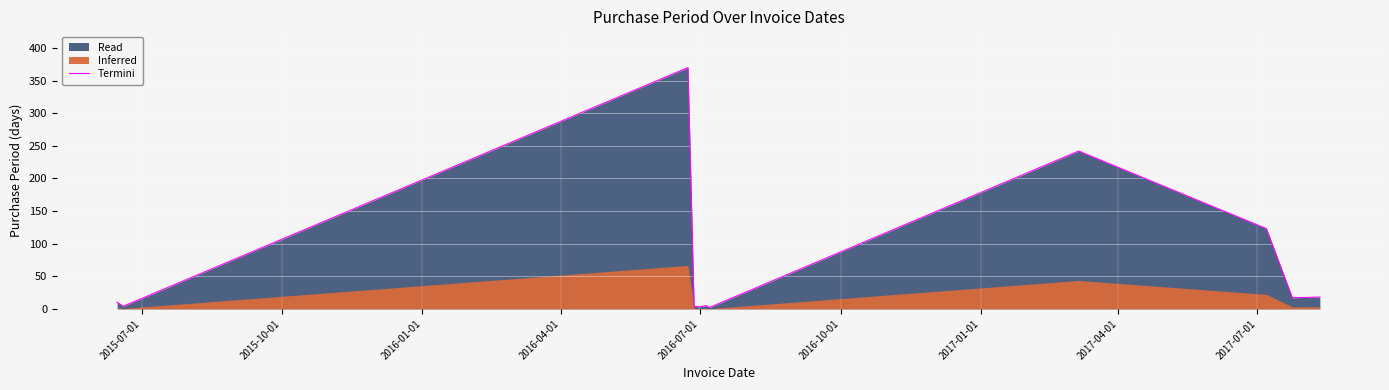

What is the highest value of the Termini series?

370